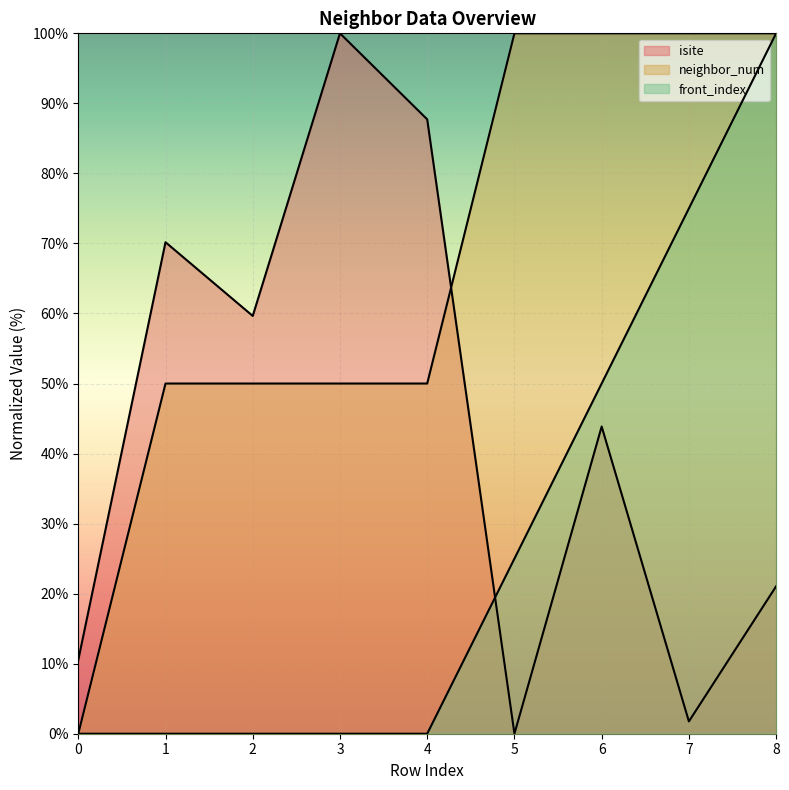

Rank the series by their maximum value, from lowest to highest.

isite, neighbor_num, front_index